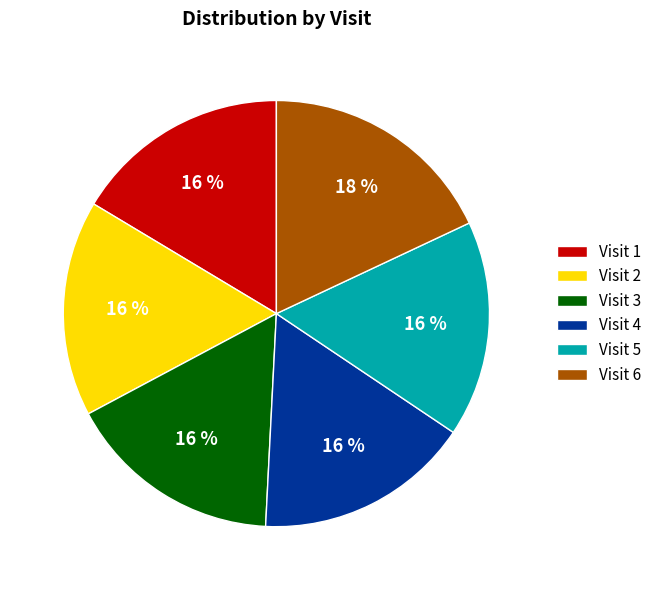

Combined, do Visit 5 and Visit 6 account for over 50%?

No